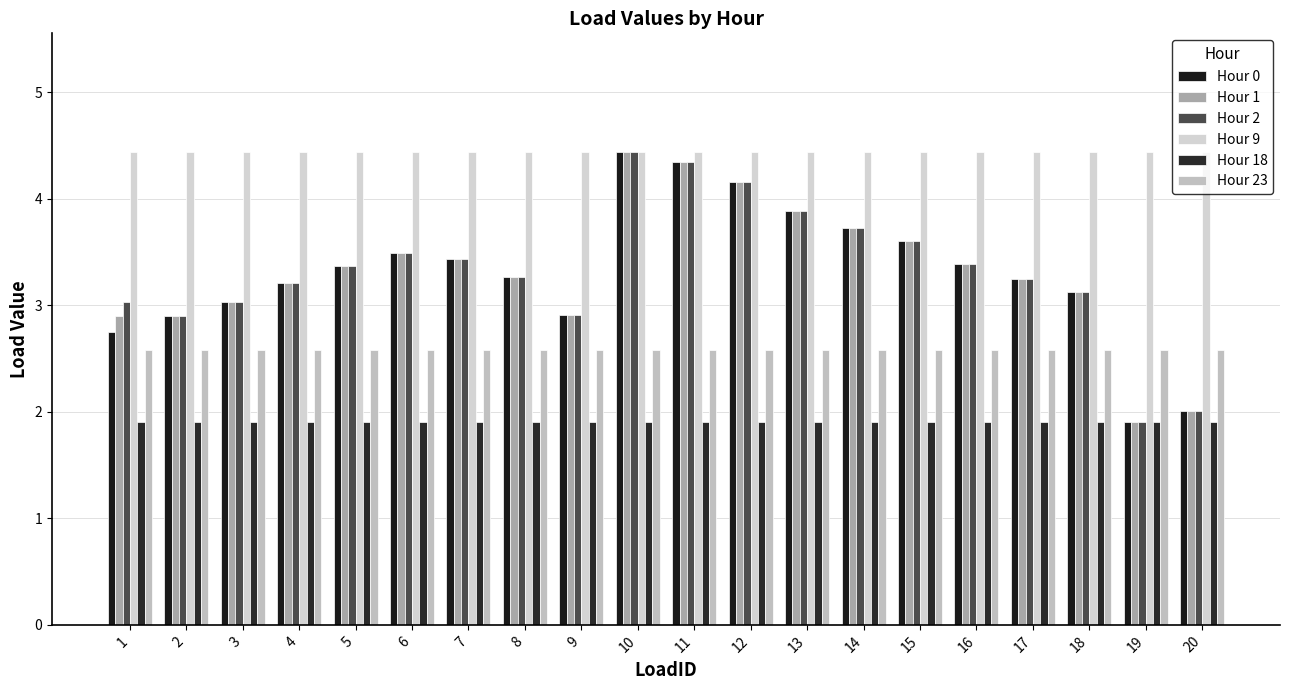

At which label does Hour 1 first exceed 3?

3